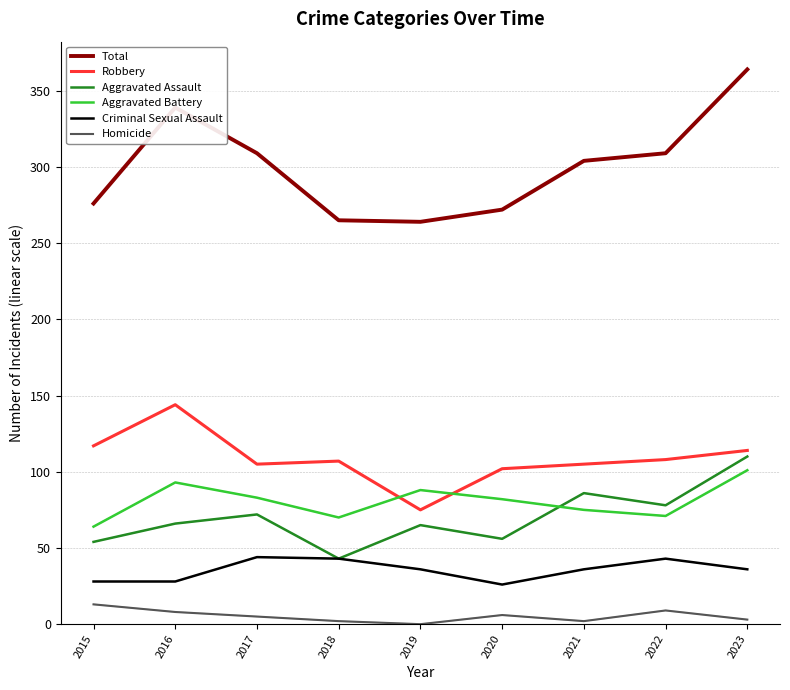

What is the total value across all series at 2018?

530